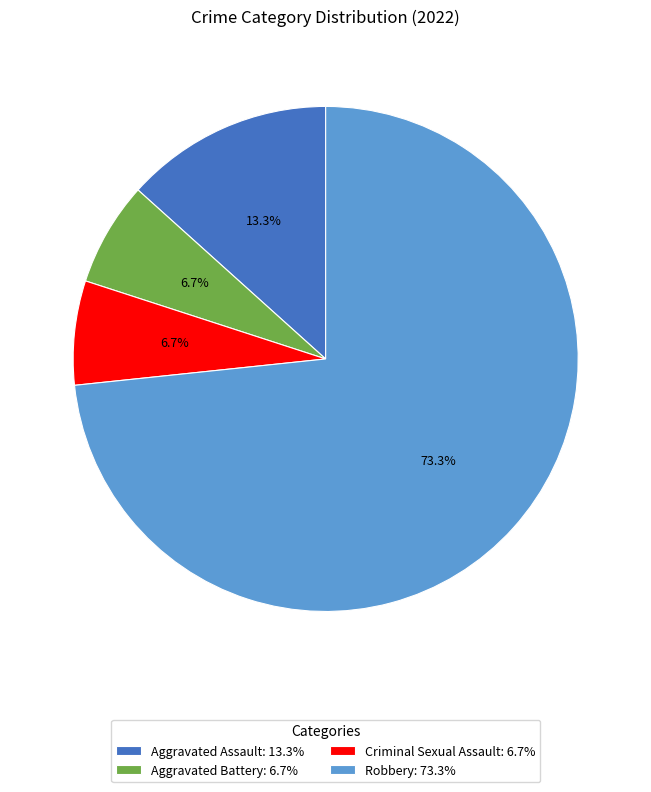

To the nearest percent, what is the combined percentage of Criminal Sexual Assault and Aggravated Assault?

20%